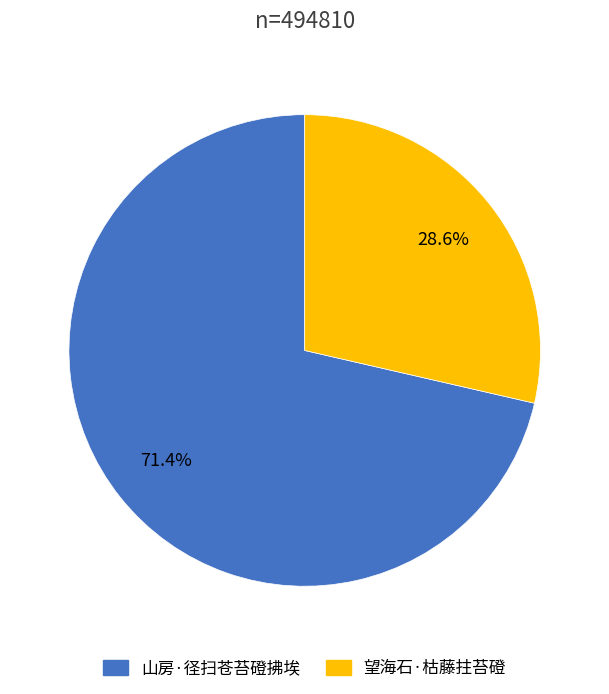

To the nearest percent, what is the difference between the largest and smallest slice percentages?

43%